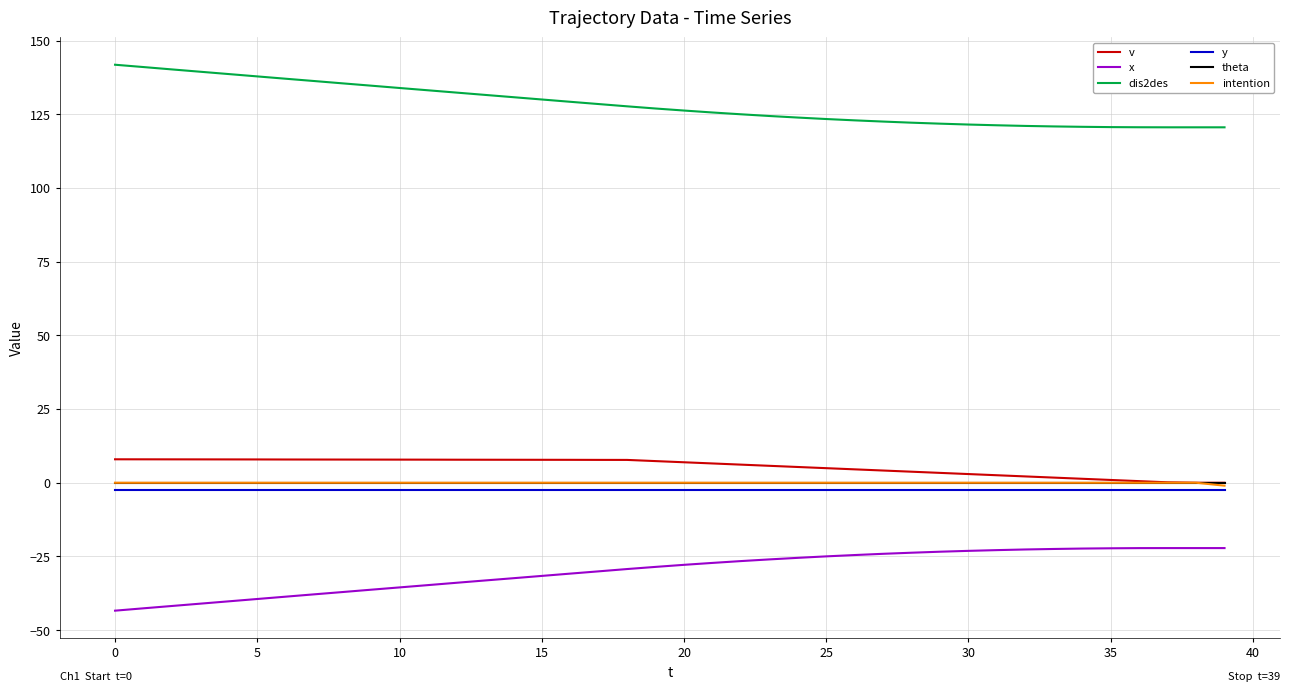

What is the highest value of the v series?

8.0